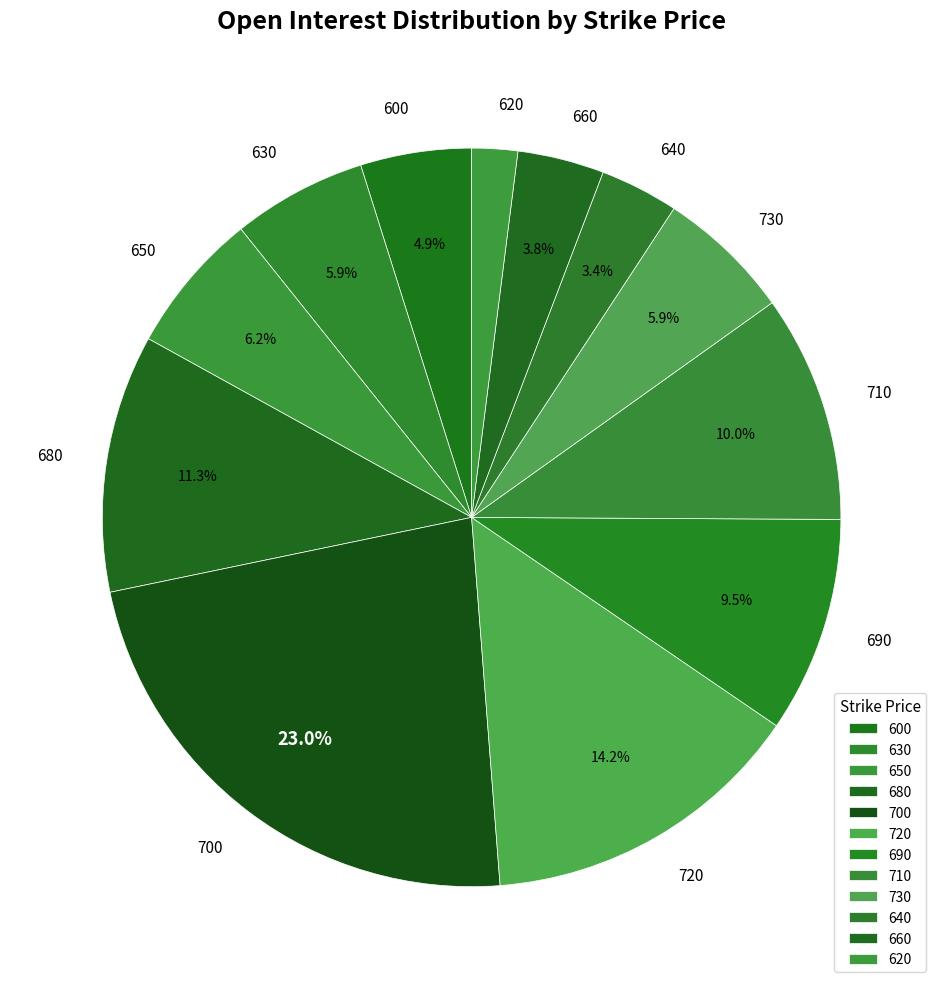

True or false: 720 accounts for 7% of the total.

False